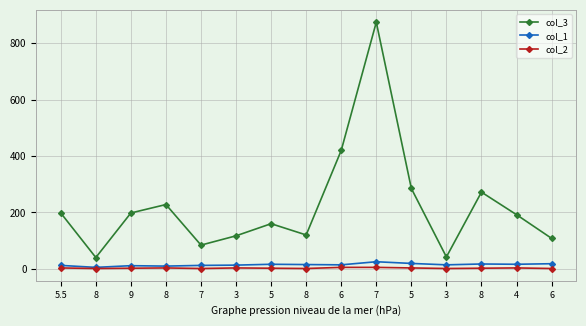

Reading left to right, list all the values displayed in this chart.

col_3: 198.0	40.0	198.0	228.0	84.0	117.0	160.0	120.0	420.0	875.0	285.0	42.0	272.0	192.0	108.0
col_1: 12.0	5.0	11.0	9.5	12.0	13.0	16.0	15.0	14.0	25.0	19.0	14.0	17.0	16.0	18.0
col_2: 3.0	1.0	2.0	3.0	1.0	3.0	2.0	1.0	5.0	5.0	3.0	1.0	2.0	3.0	1.0